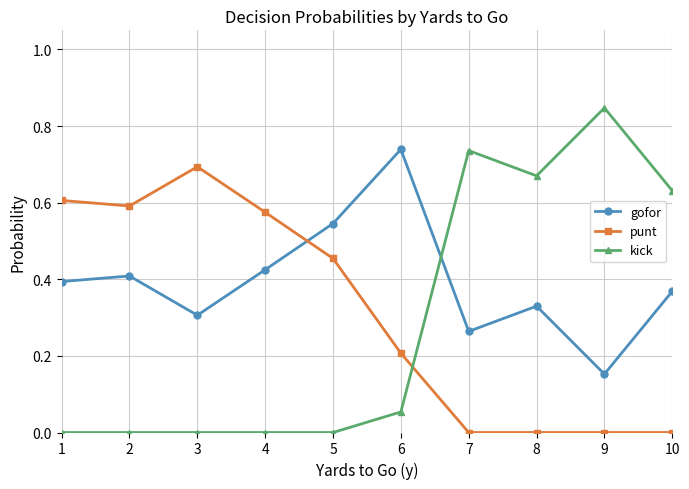

True or false: punt has more than 0 interior local peaks.

True